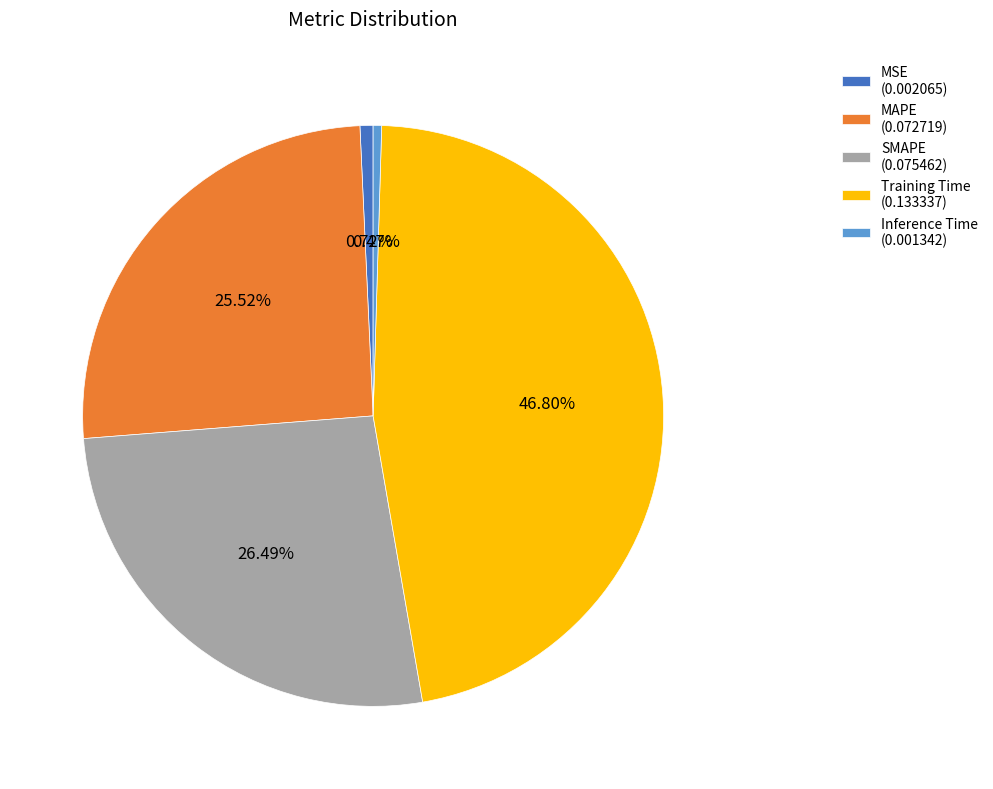

How much of the chart is everything except MAPE?

74.5%